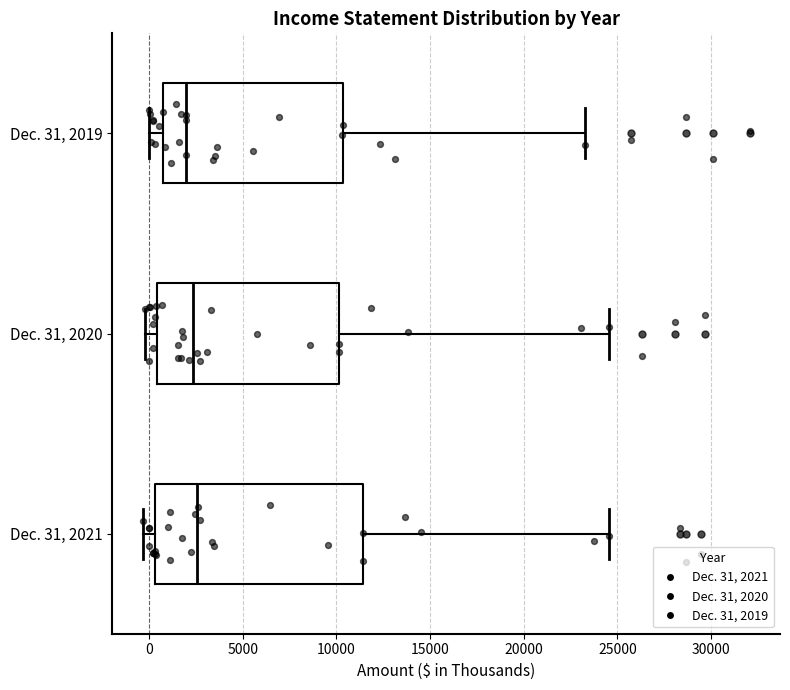

Where is the right edge of the box for Dec. 31, 2020 on the x-axis? The values are not printed on the chart, so give them approximately, as read against the axis.

10000